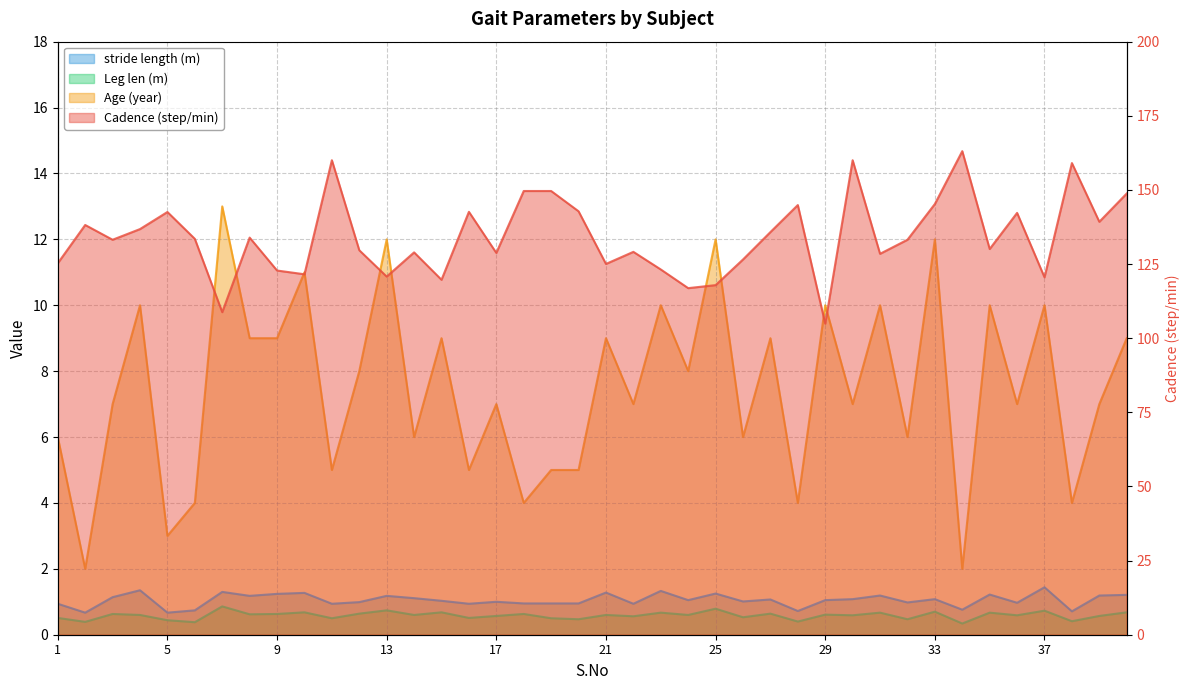

True or false: Age (year) has a value of 14.1 at 31.

False